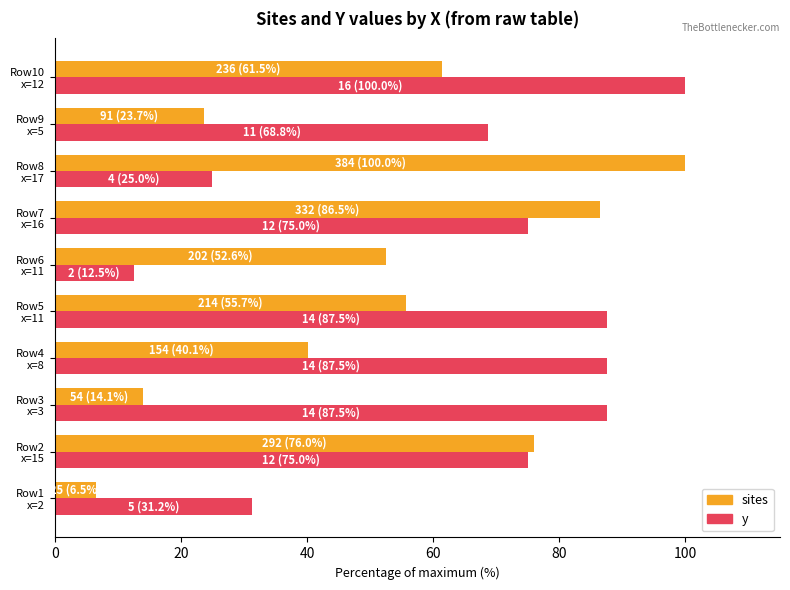

What is the difference between the second highest and second lowest values in the y series?

62.5